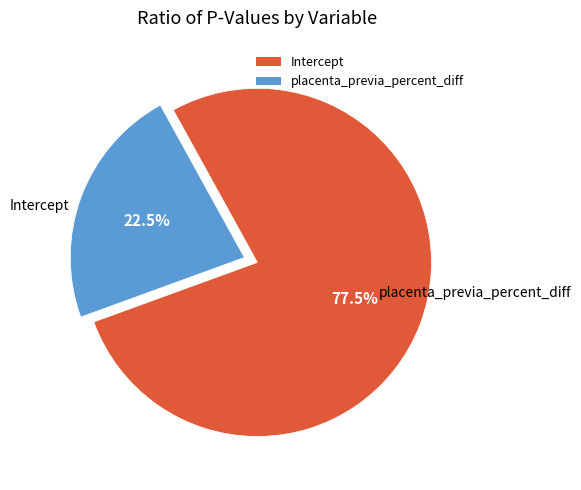

Count the number of slices in the pie.

2